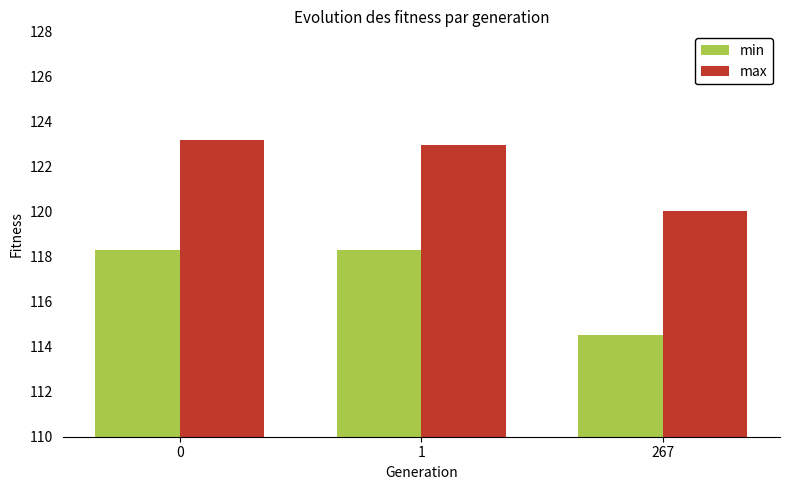

Between 1 and 267, which series saw the biggest shift?

min